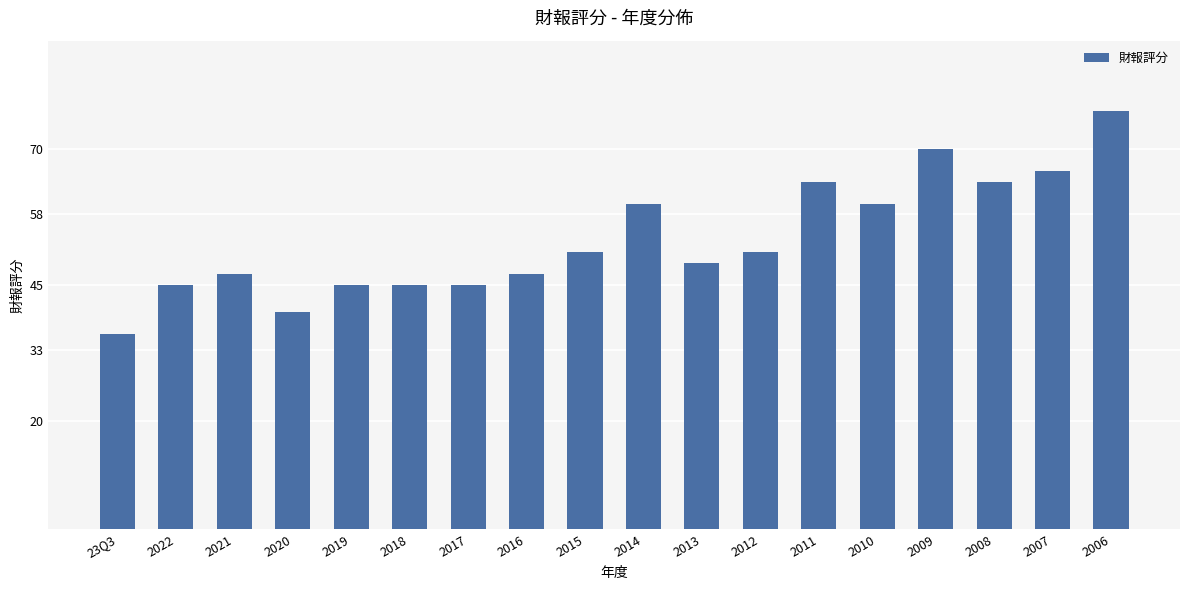

What is the change in value from 2022 to 2016?

+2